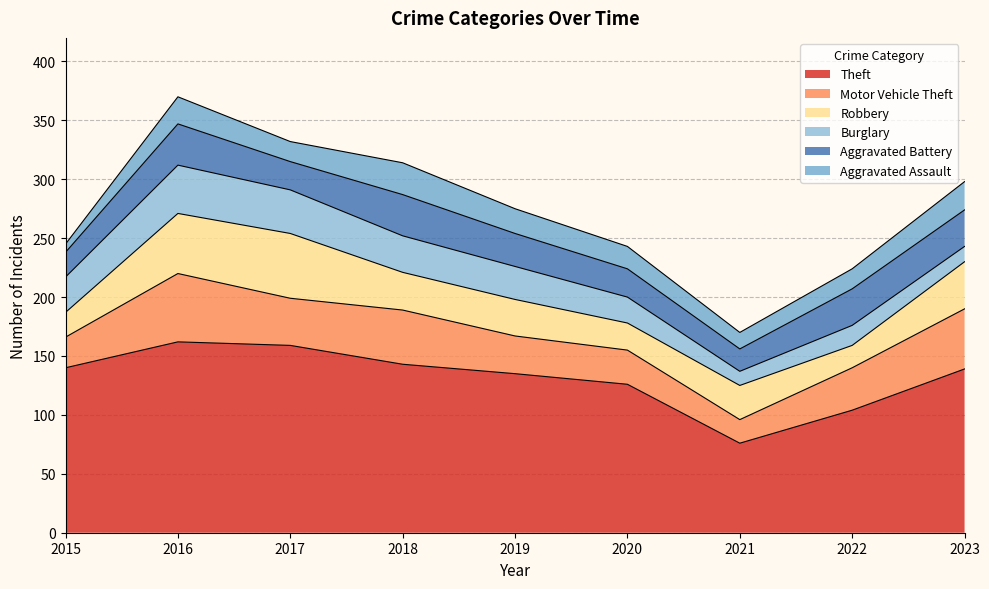

Which category has the highest value across all series?

2016